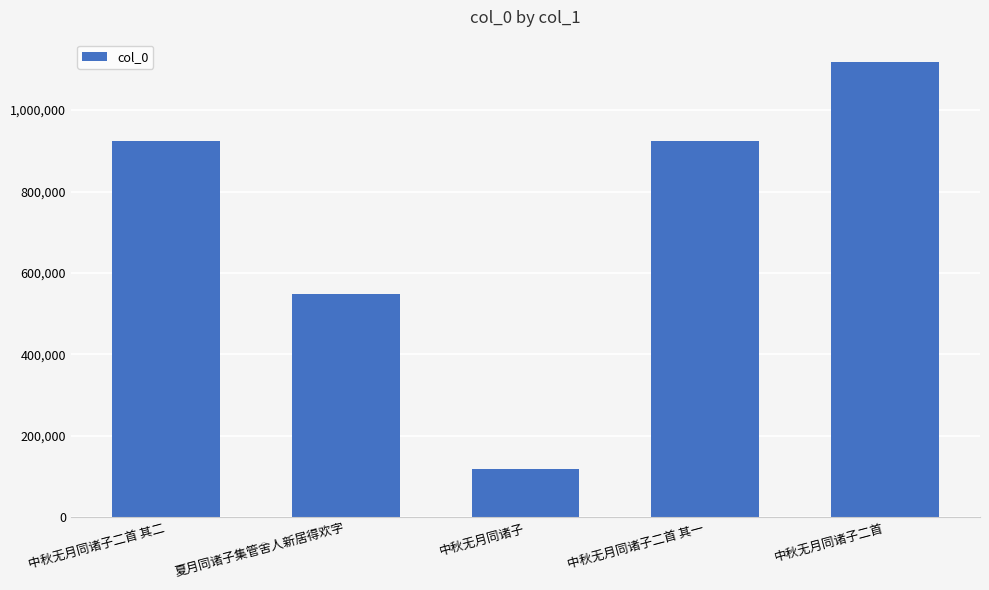

Between 夏月同诸子集管舍人新居得欢字 and 中秋无月同诸子二首, which is larger?

中秋无月同诸子二首